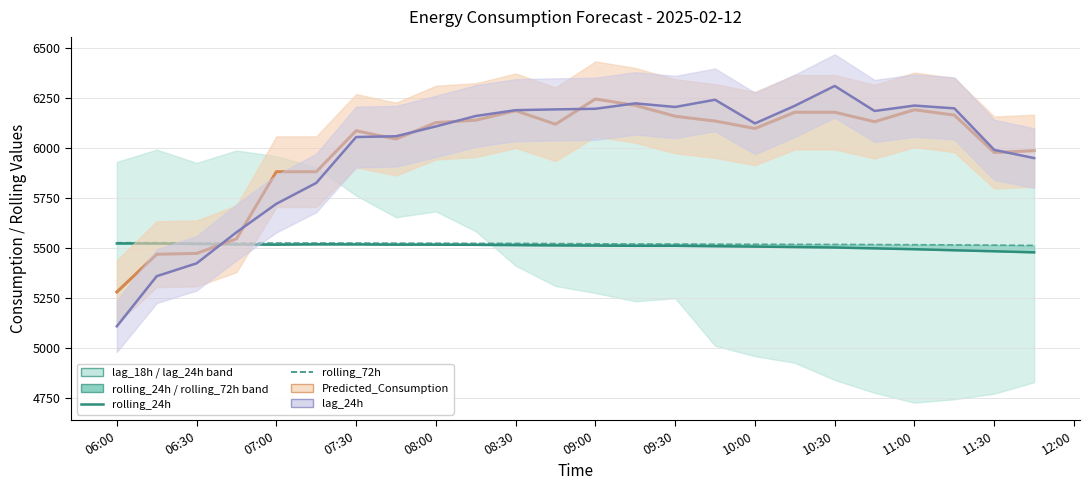

The value of lag_24h at 15 is 2221.0. True or false?

False